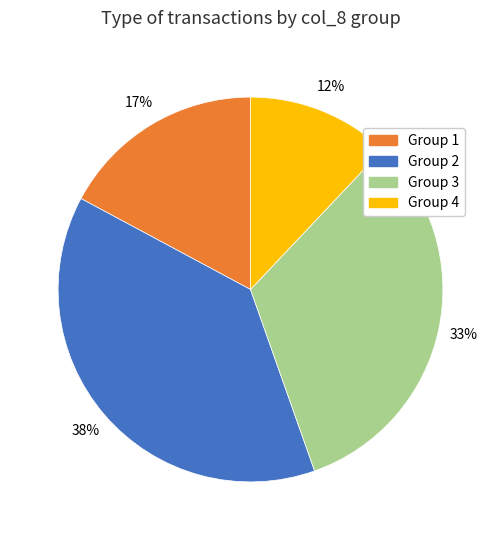

Does any single category account for the majority?

No